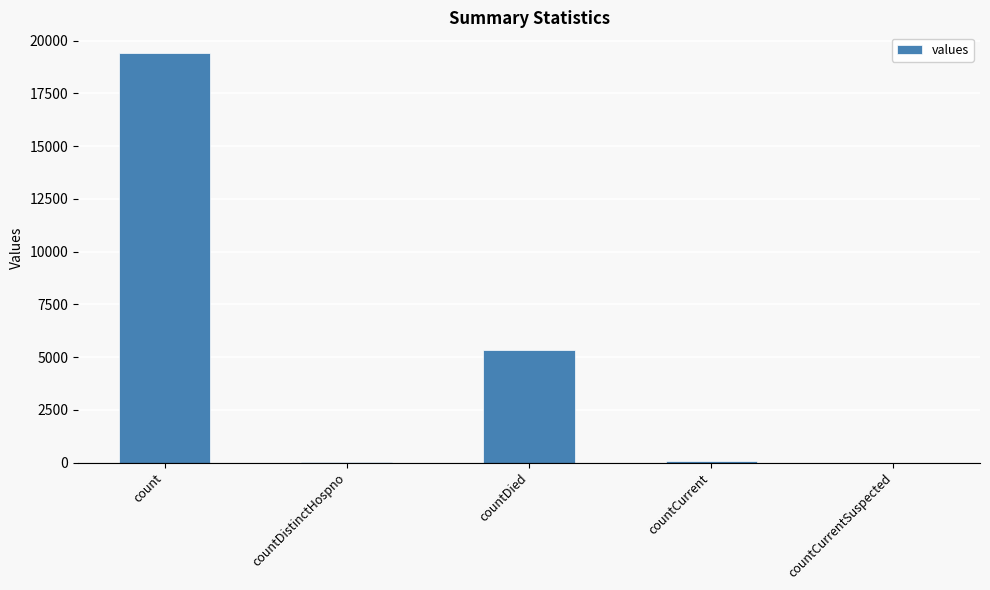

What is the maximum value shown in the chart?

19420